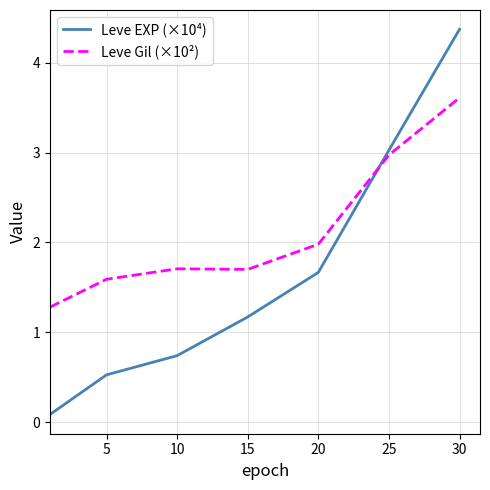

Which series has the largest total across all categories?

Leve Gil (×10²)